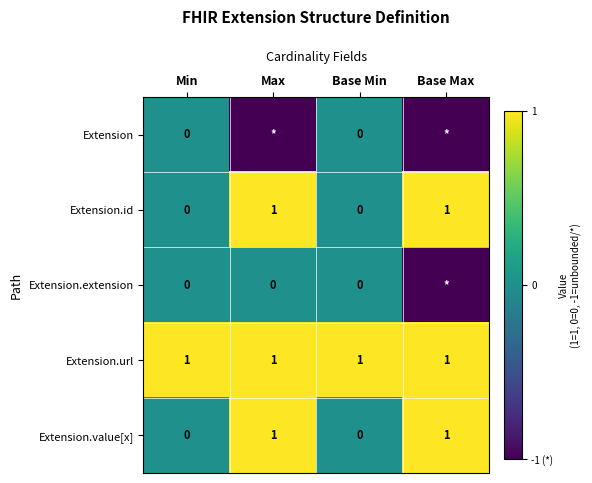

The Extension.id series shows 2 at Max. True or false?

False